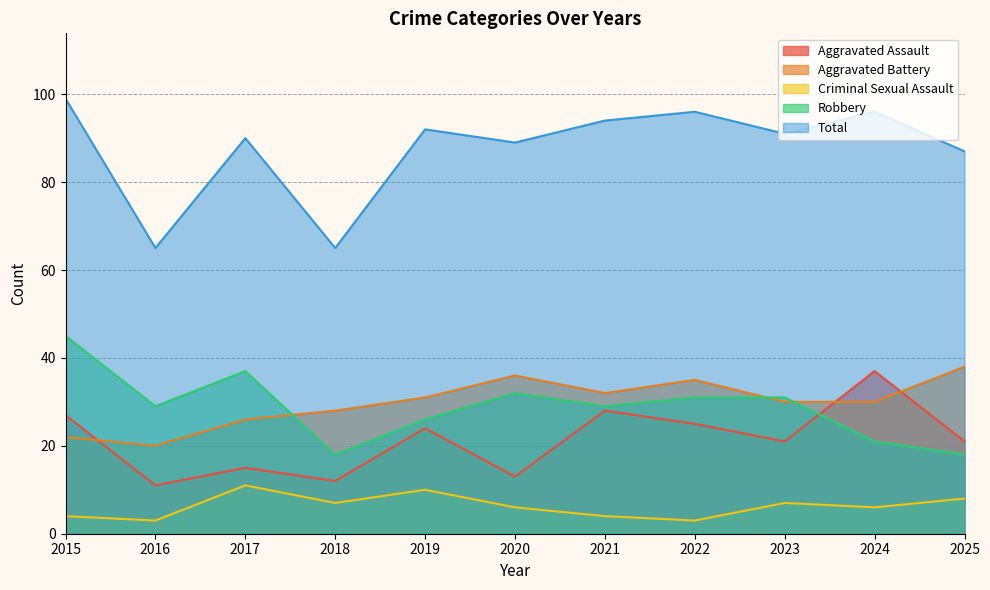

Does the chart display data point markers on the line(s)?

No